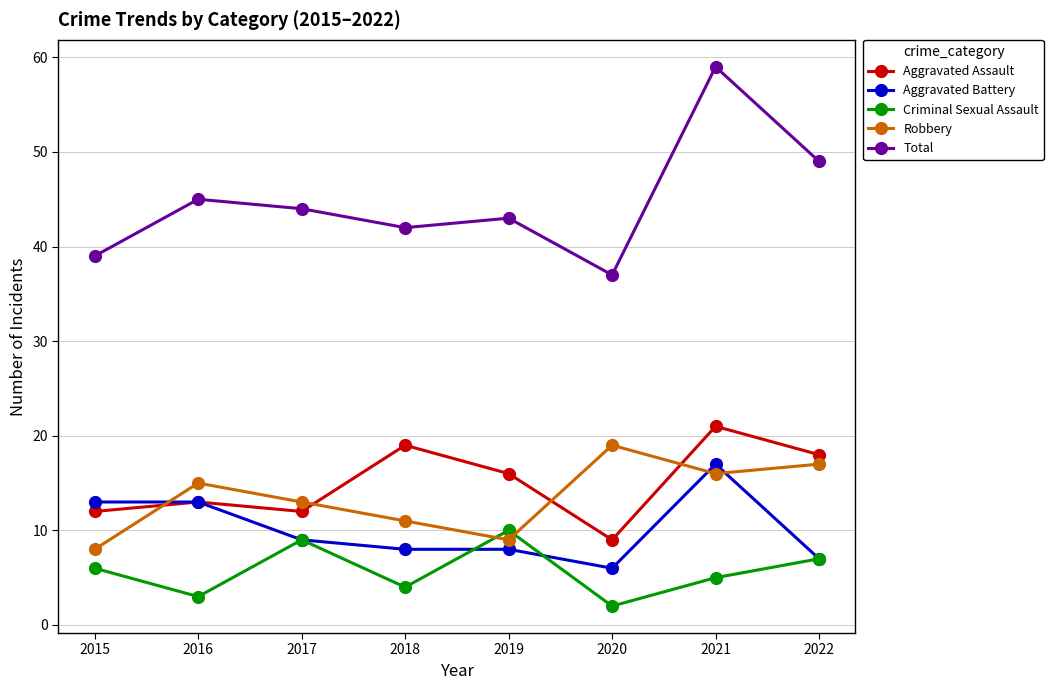

Where is the first local maximum for Criminal Sexual Assault?

2017